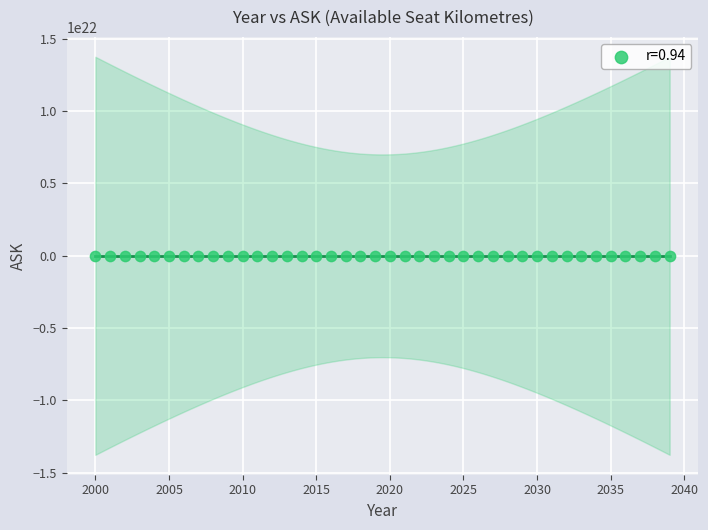

What is the range of X values (max minus min)?

39.0